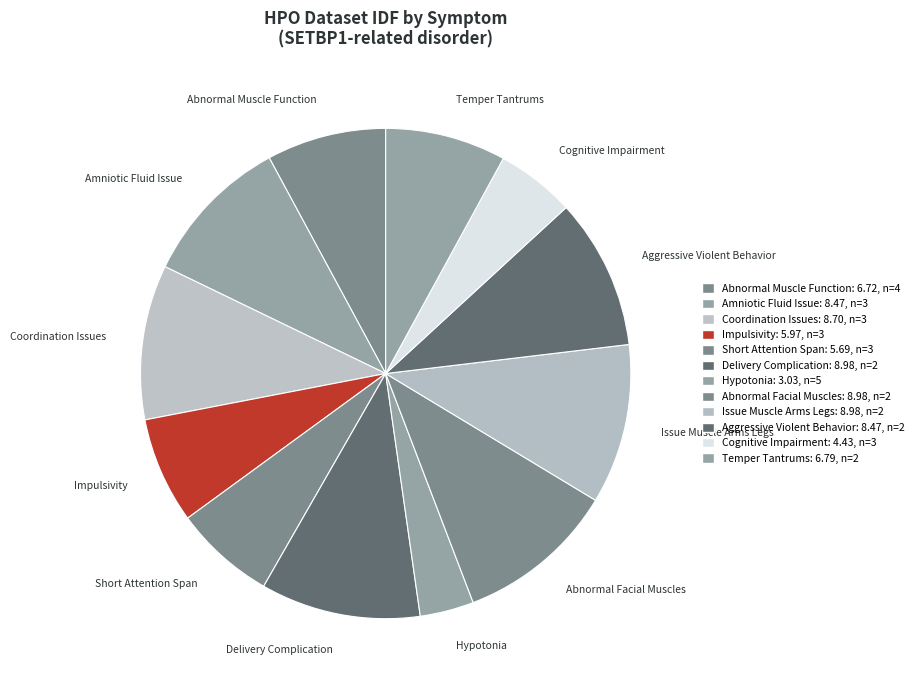

Which slice is the smallest?

Hypotonia